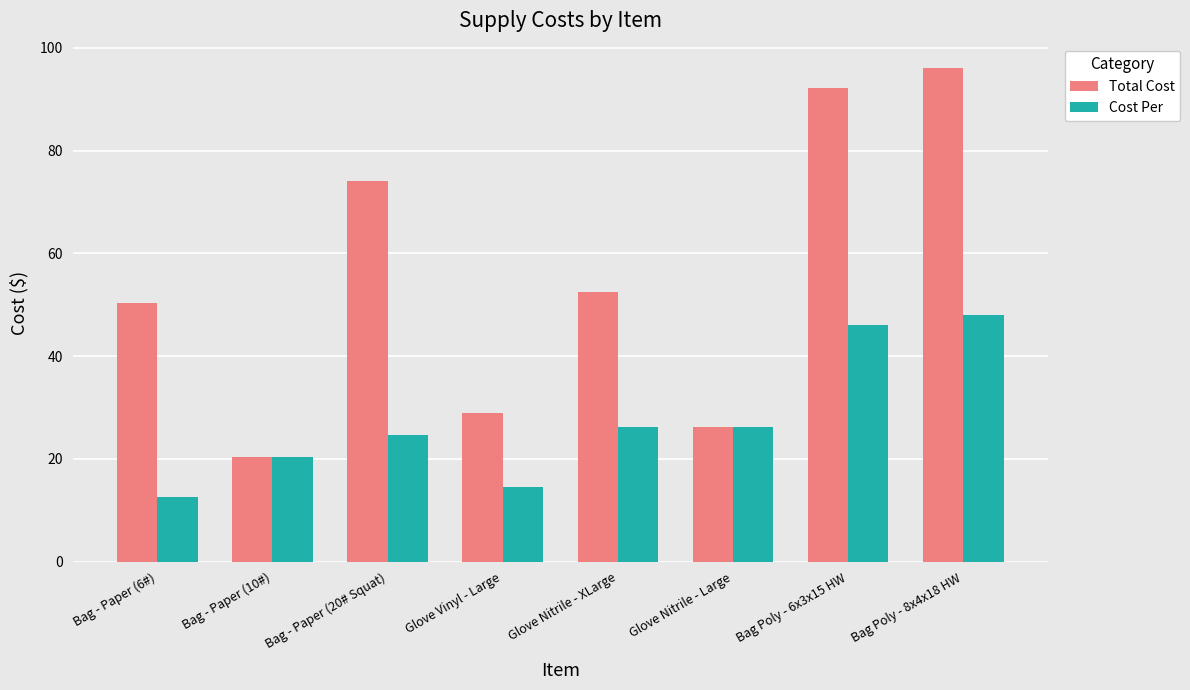

Rank the categories by Total Cost value from highest to lowest.

Bag Poly - 8x4x18 HW, Bag Poly - 6x3x15 HW, Bag - Paper (20# Squat), Glove Nitrile - XLarge, Bag - Paper (6#), Glove Vinyl - Large, Glove Nitrile - Large, Bag - Paper (10#)